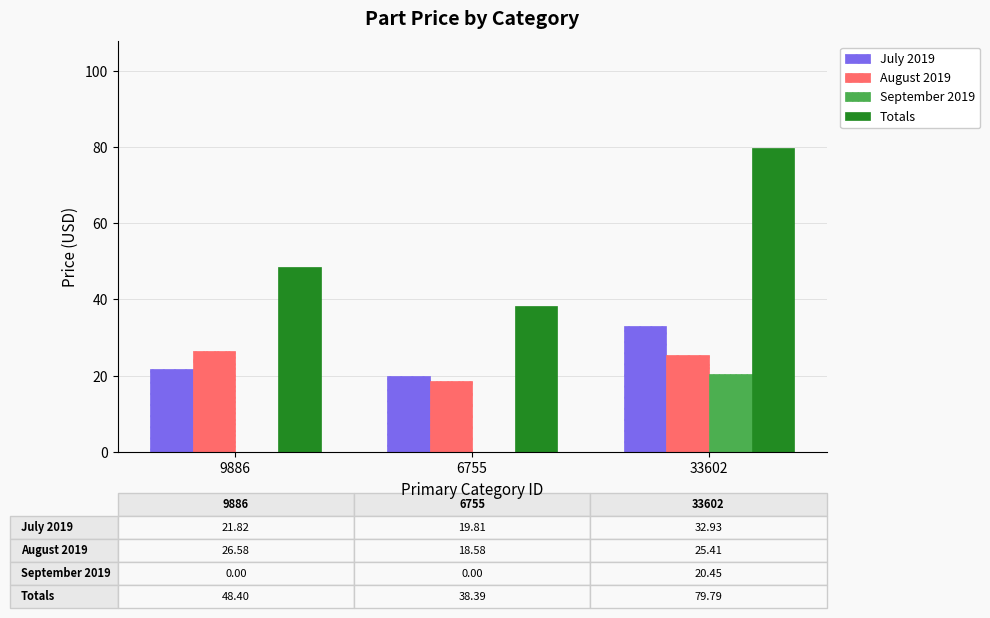

At which label is Totals closest to 59?

9886